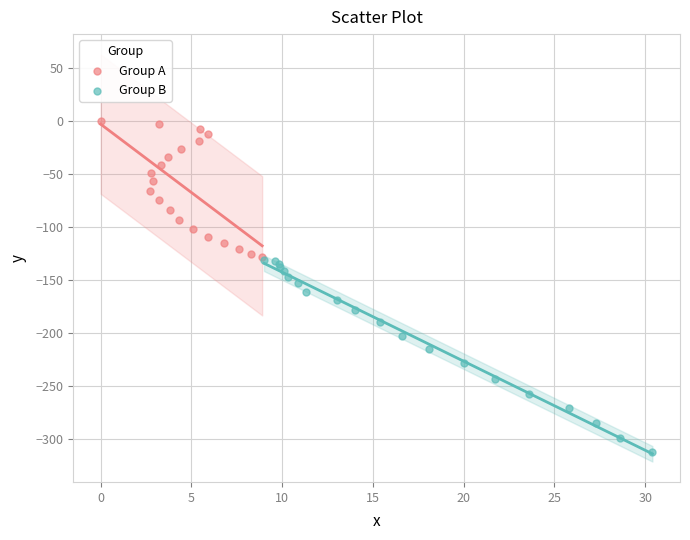

Which series has the largest Y range (max minus min)?

Group B